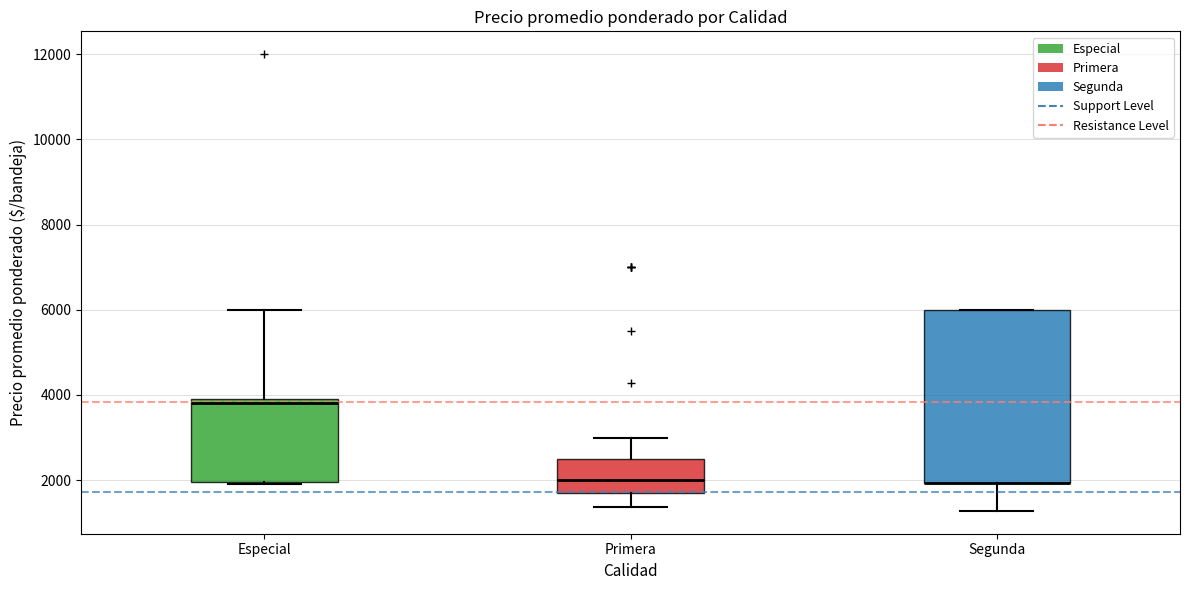

Reading left to right, transcribe this box plot: for each box, give where its median line is, the range the box spans, and where its two whiskers end, as read against the y-axis. The values are not printed on the chart, so give them approximately, as read against the axis.

Especial: median 3800, box 2000 to 4000, whiskers 2000 to 6000
Primera: median 2000, box 1600 to 2600, whiskers 1400 to 3000
Segunda: median 2000 (drawn on the box's lower edge), box 2000 to 6000, whiskers 1200 to 6000